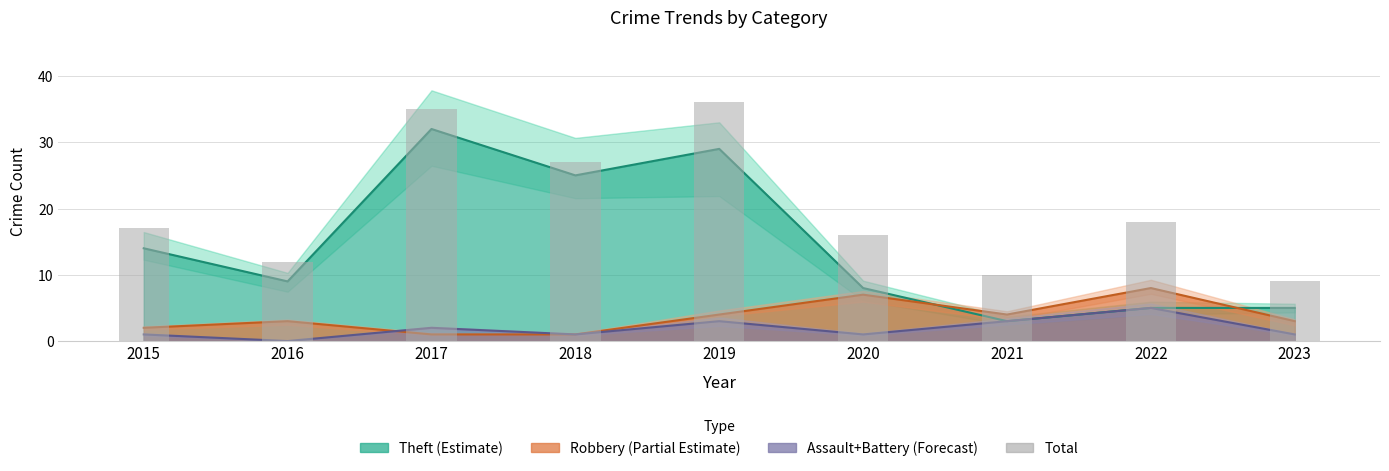

Reading left to right, what are all the values shown in this chart?

17	12	35	27	36	16	10	18	9